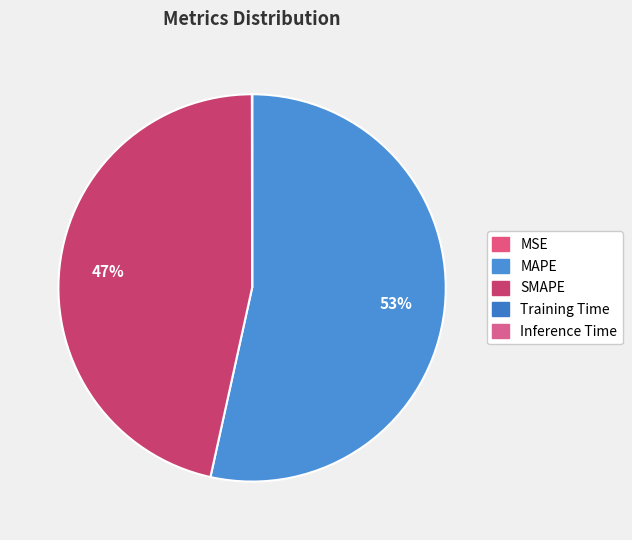

Which category accounts for the majority?

MAPE